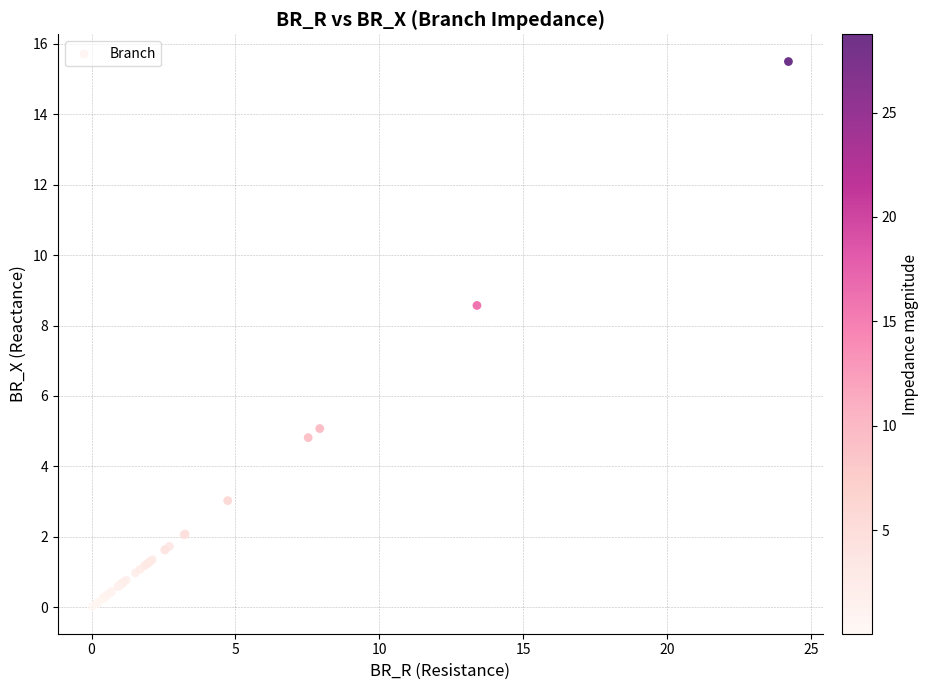

What Y value in the scatter plot is closest to 7?

8.6